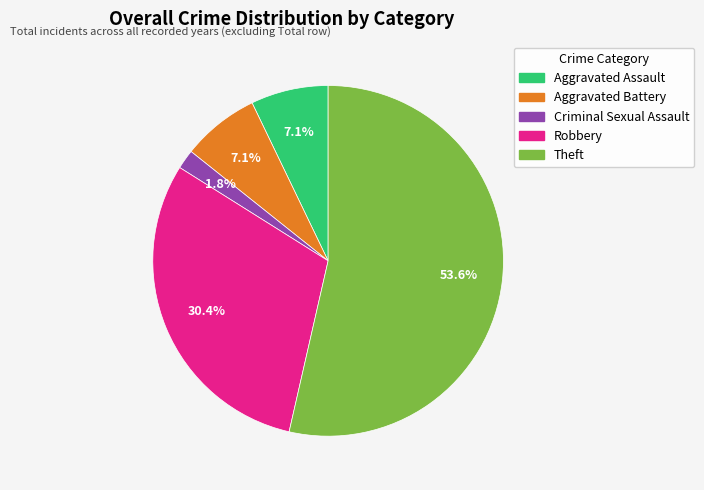

How many slices are in this pie chart?

5